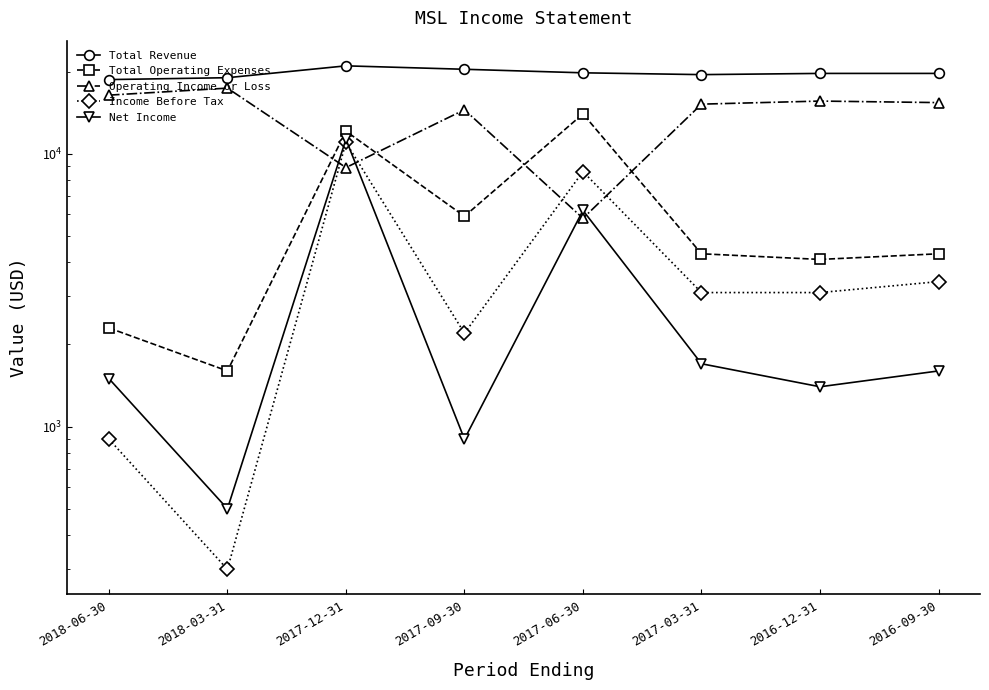

Is it true that Operating Income or Loss equals 14500 at 2017-09-30?

True